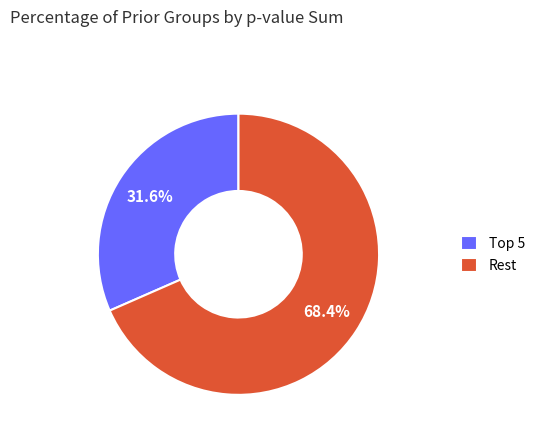

Which slice is the smallest?

Top 5